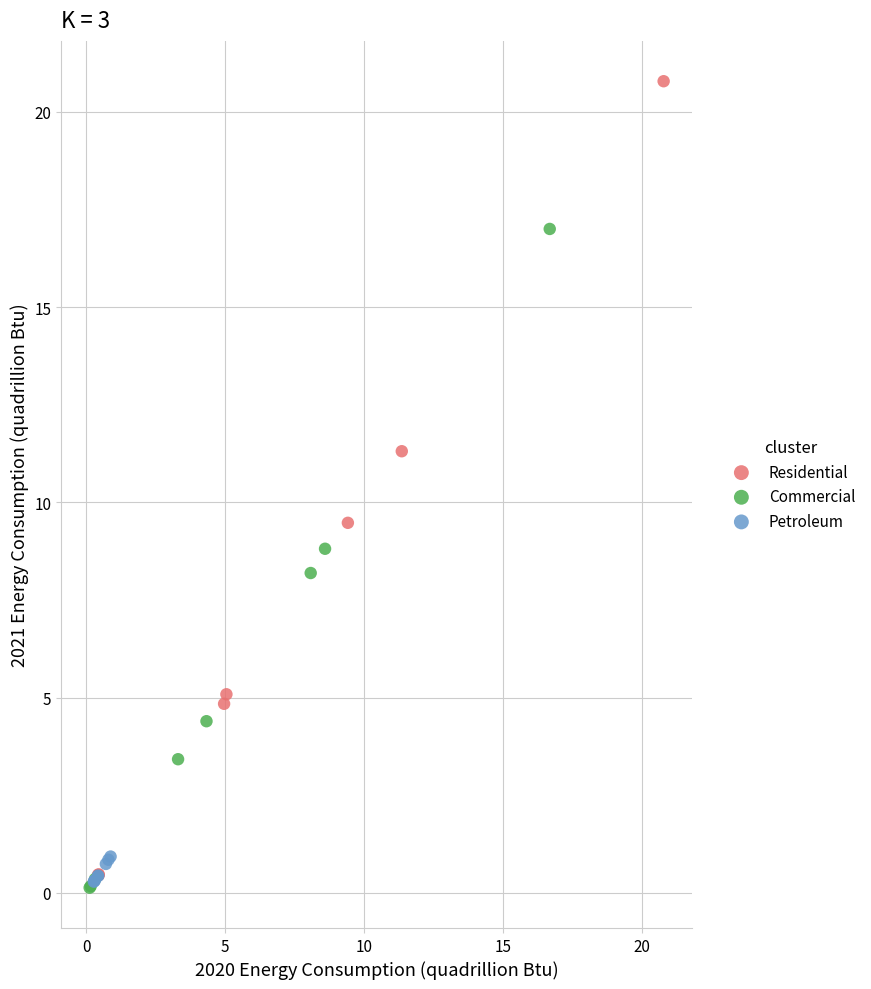

Which series reaches the maximum Y coordinate?

Residential